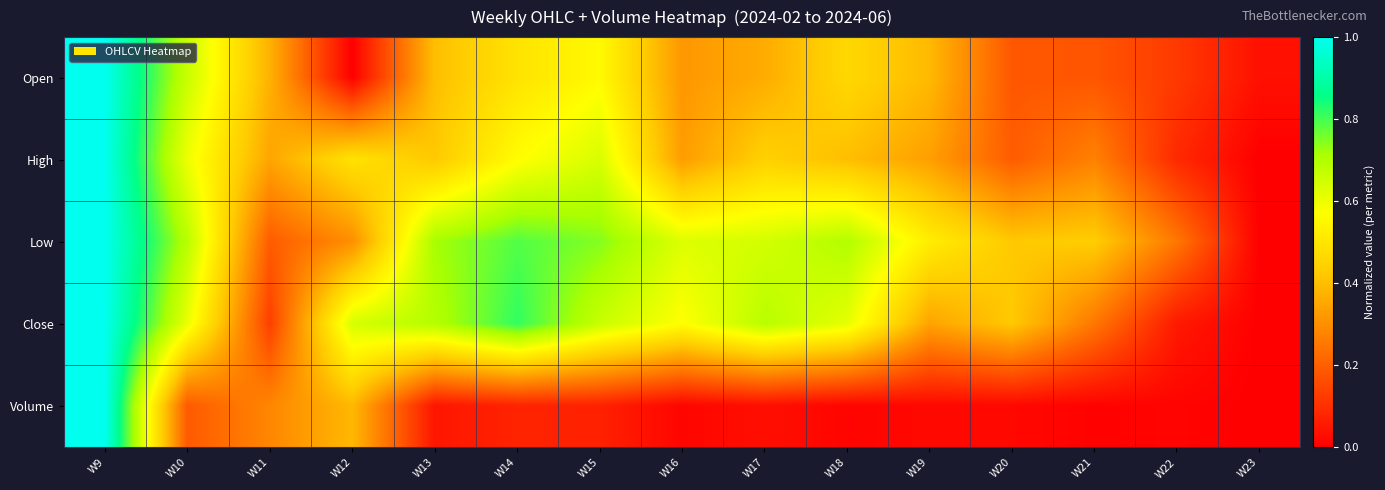

Which series has the largest total across all categories?

Low